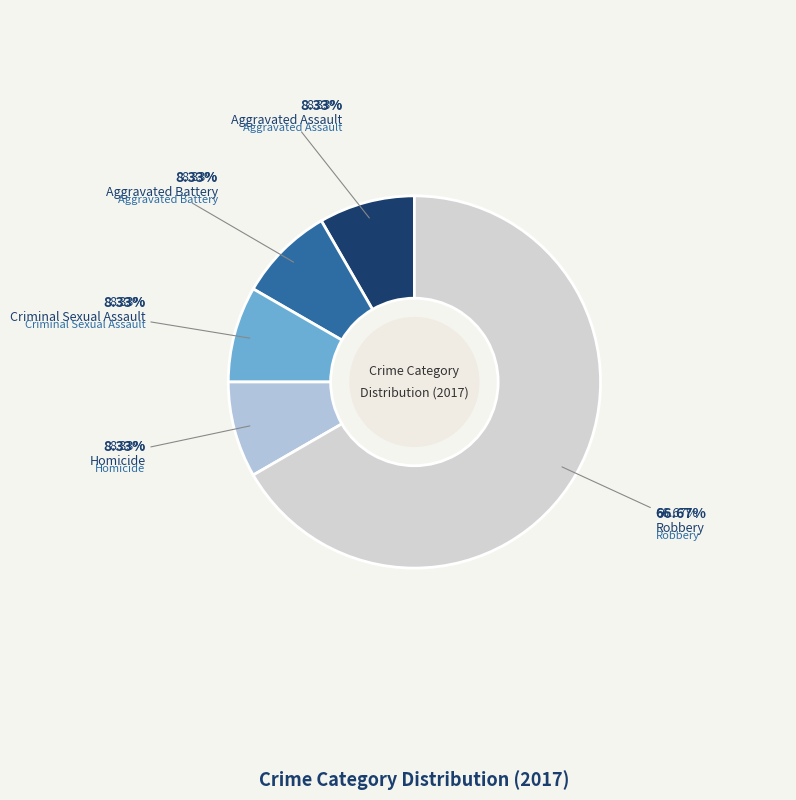

How many slices are in this pie chart?

5